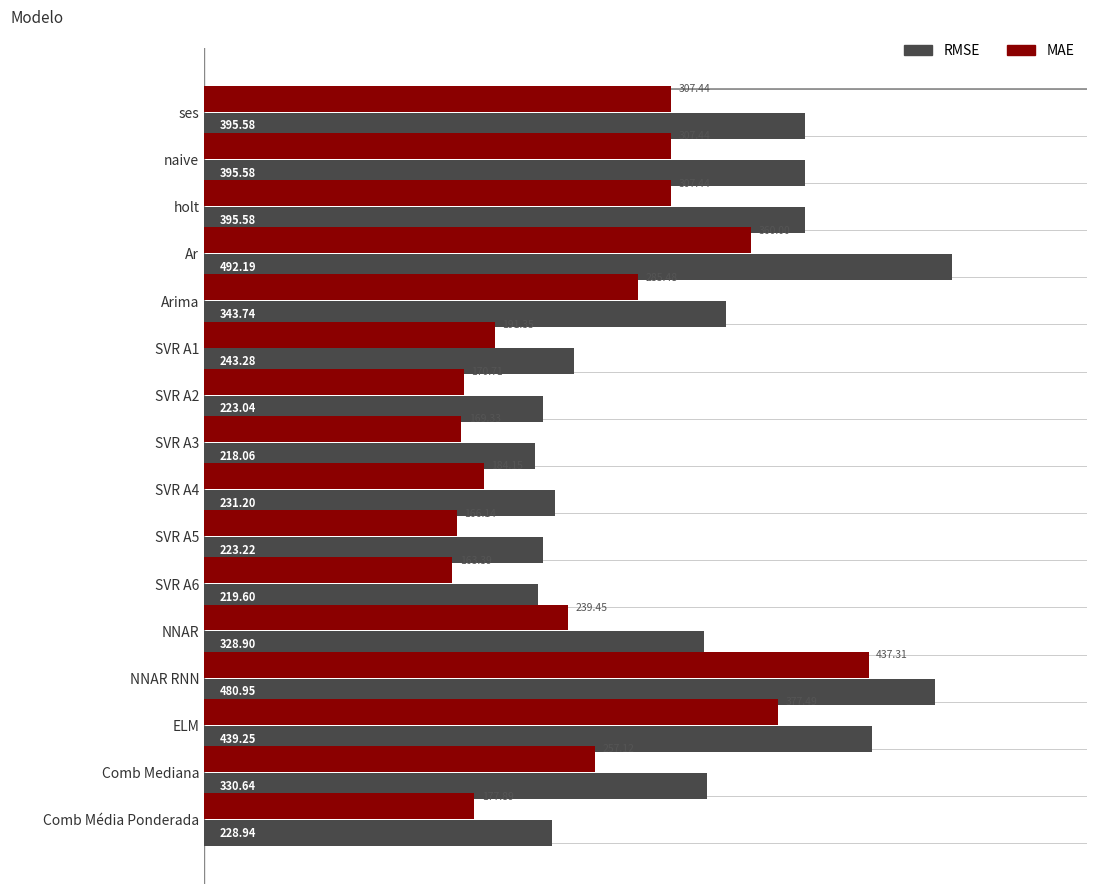

What is the difference between the maximum and second lowest values in the MAE series?

271.2